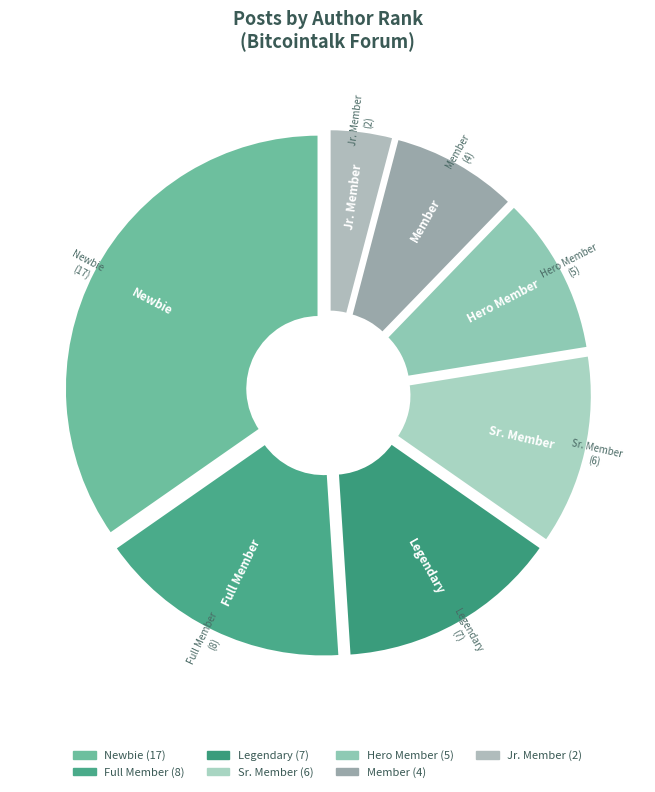

True or false: Member accounts for 14% of the total.

False